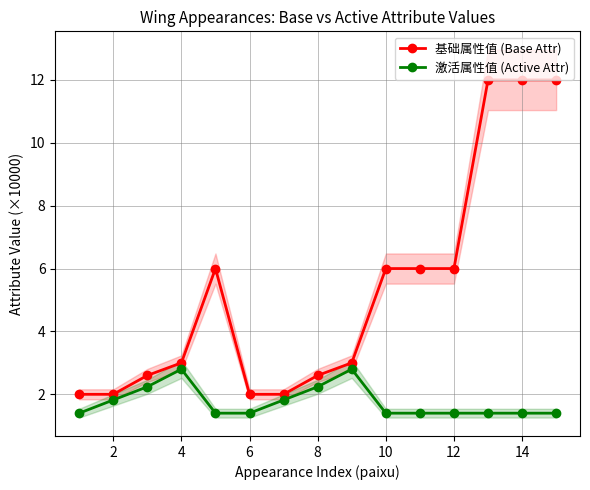

Which series has the largest total across all categories?

基础属性值 (Base Attr)